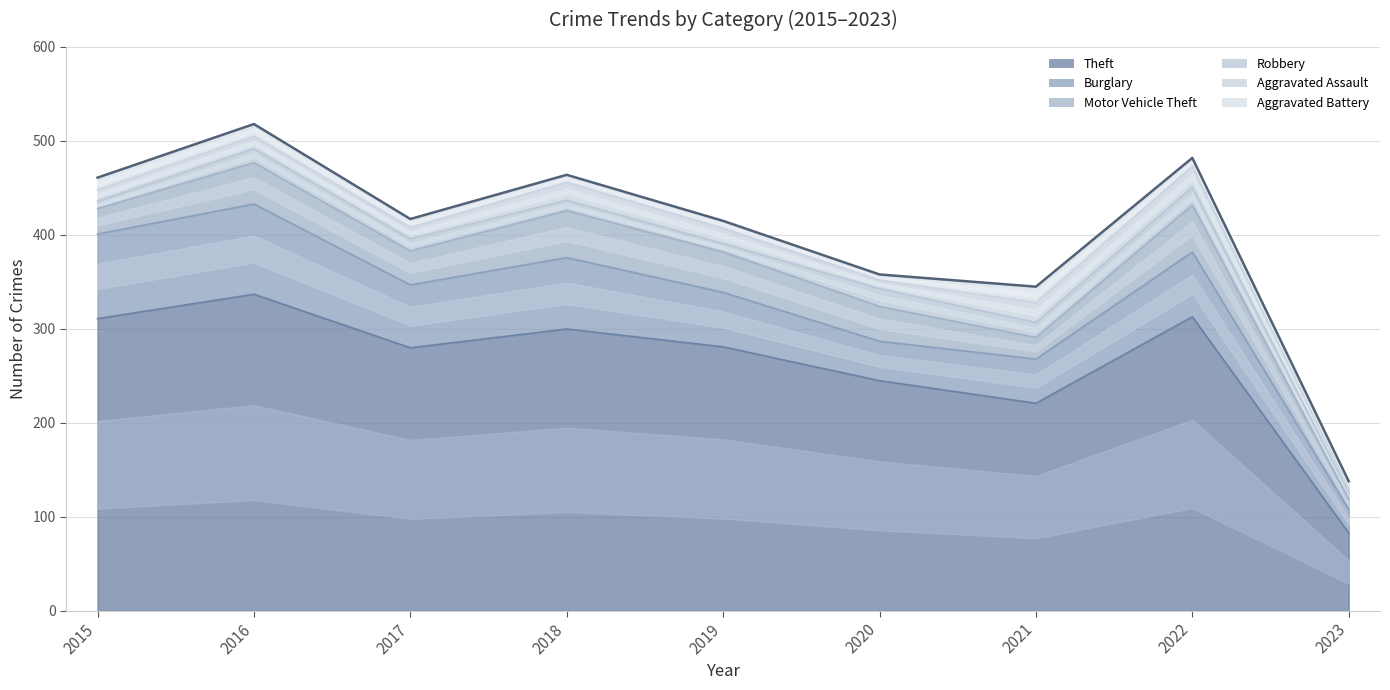

What is the sum of the Theft values at 2022 and 2016?

650